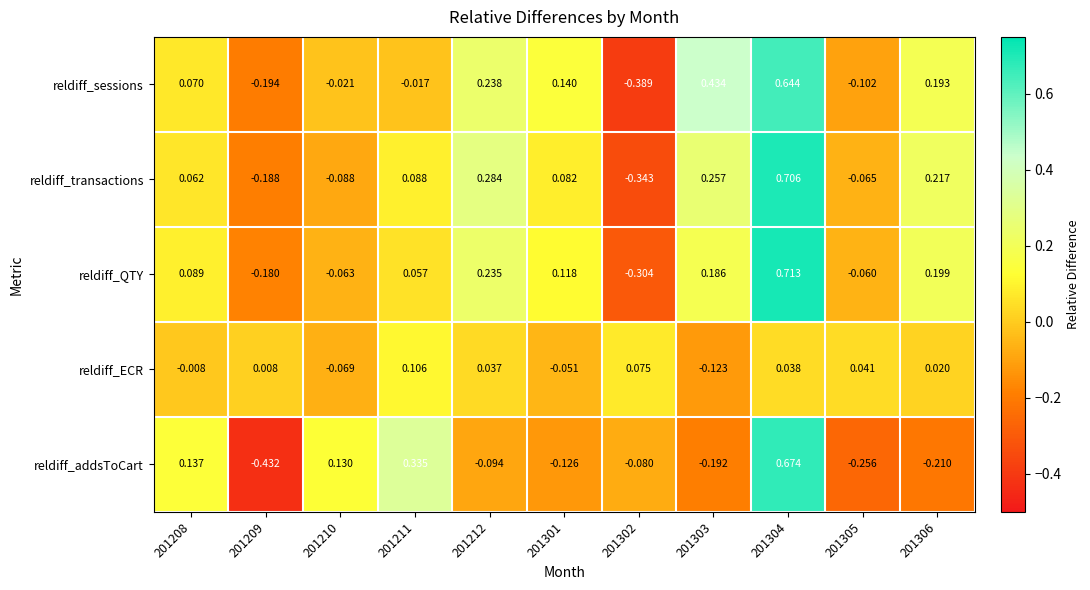

Which series has the largest total across all categories?

reldiff_transactions